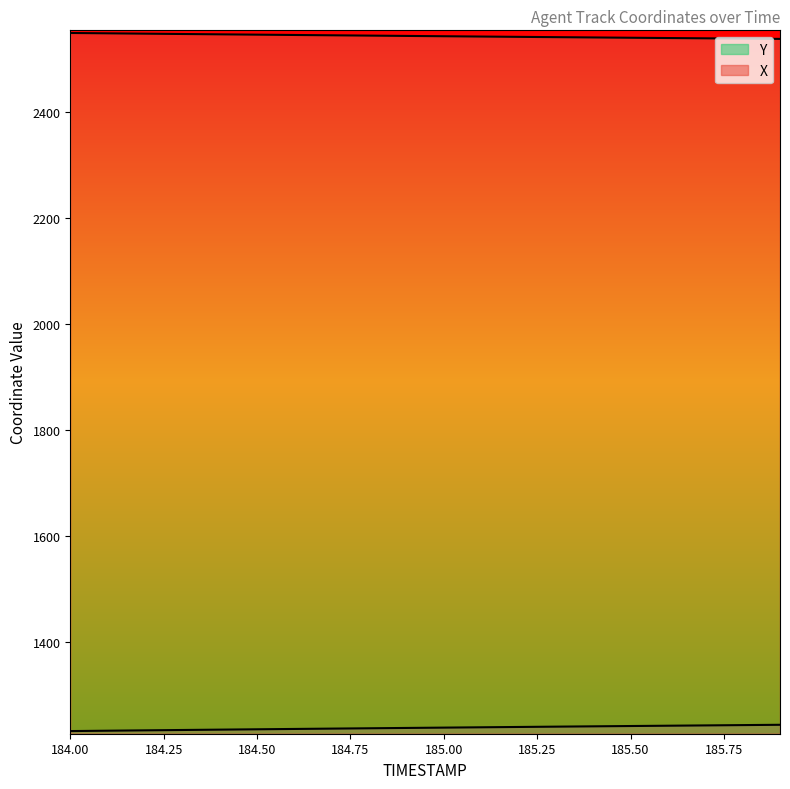

True or false: Y has a value of 2191.0 at 185.8.

False